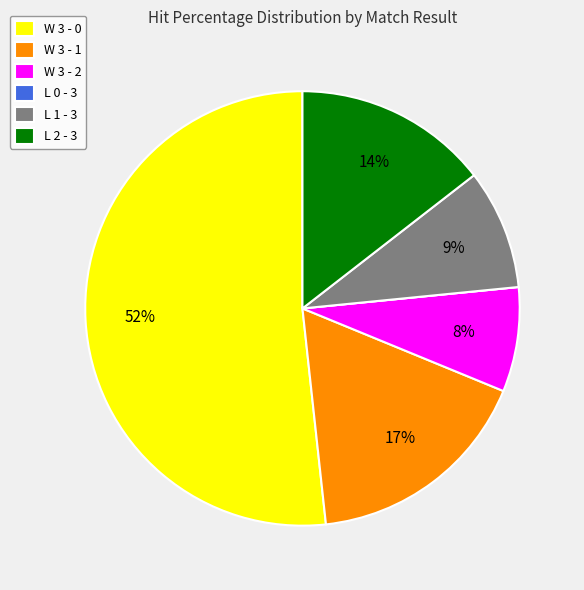

To the nearest percent, what is the average slice percentage?

17%